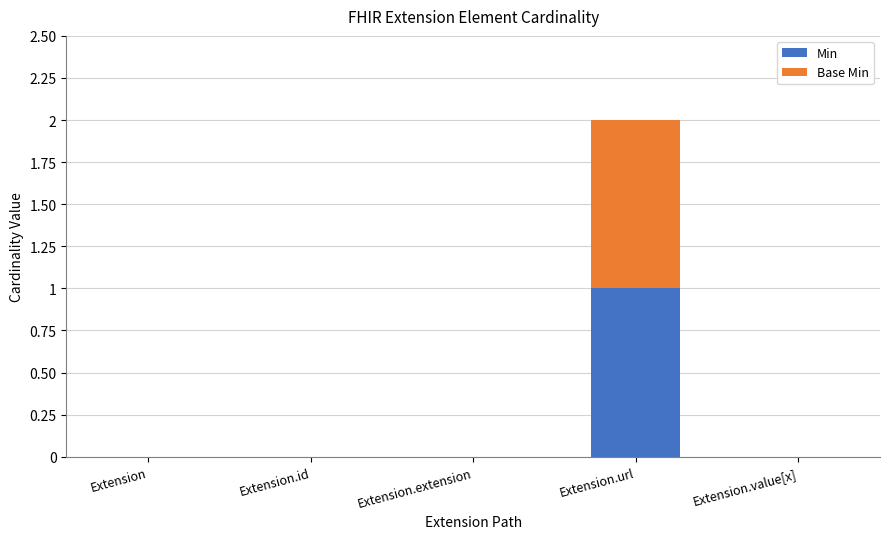

Which category has the highest value in the Min series?

Extension.url